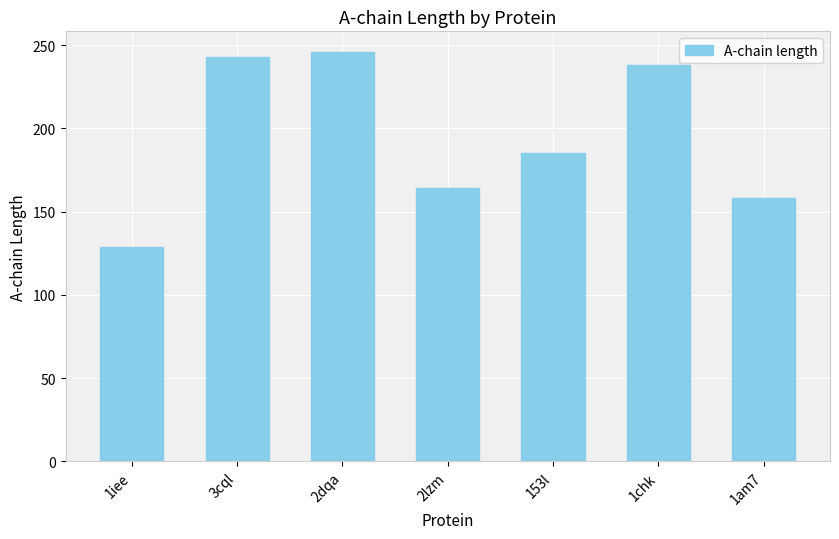

What is the average value?

195